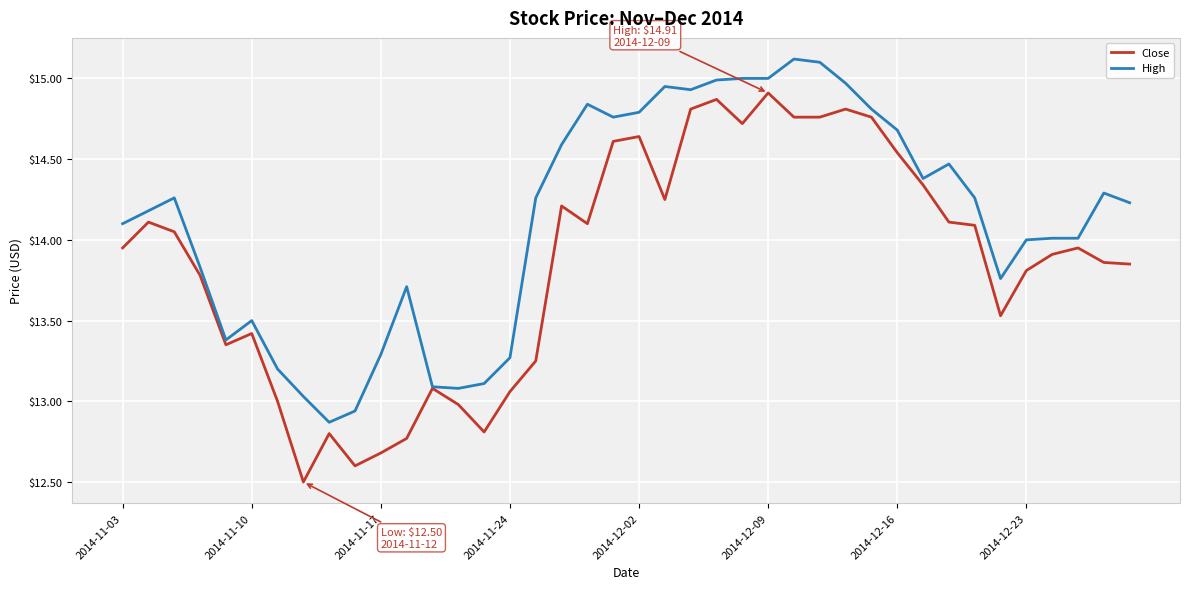

Which series has the largest total across all categories?

High